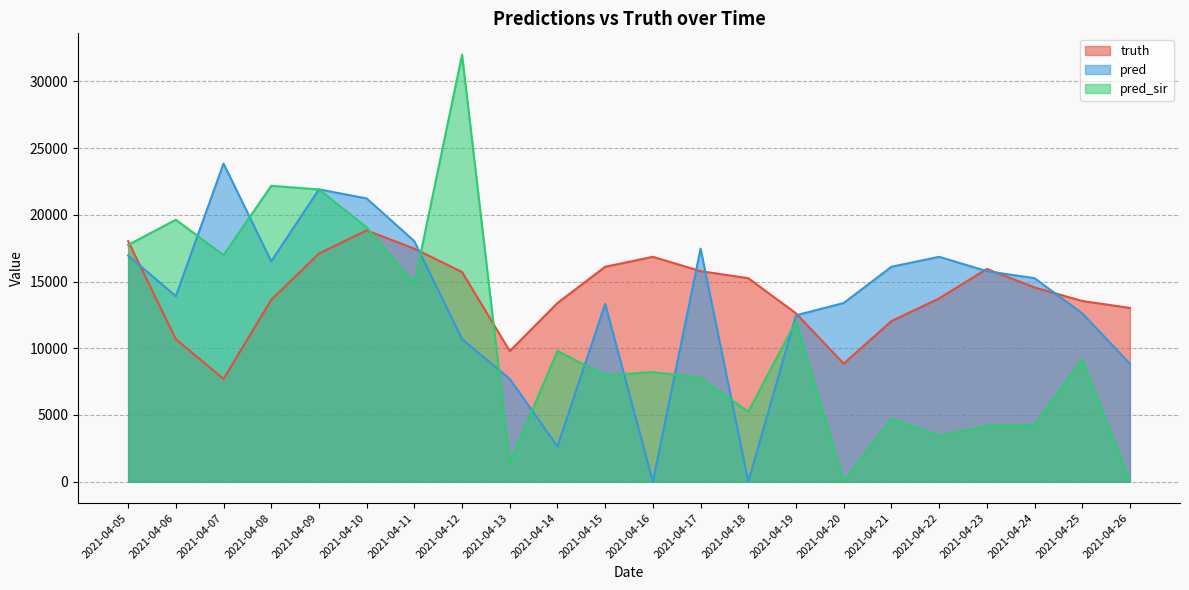

At which label does pred_sir reach its minimum?

2021-04-20